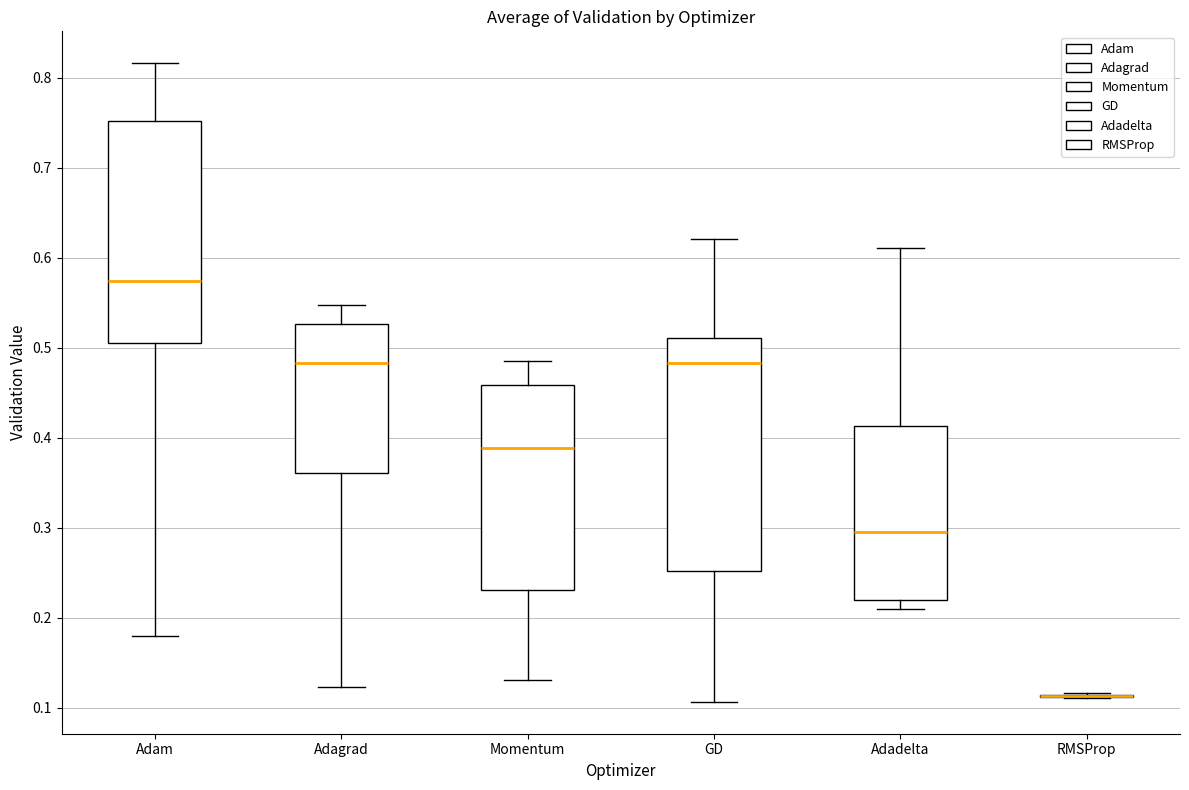

Which box is the tallest, from its lower edge to its upper edge?

GD